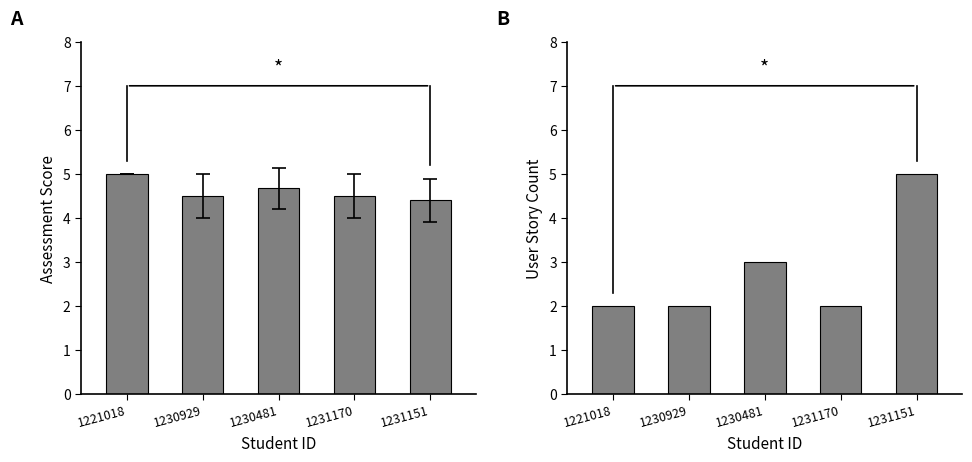

What is the maximum value shown in the chart?

5.0